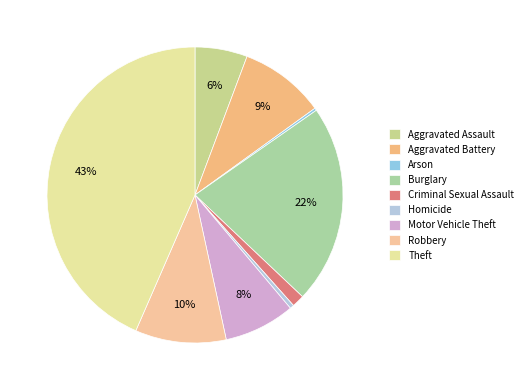

Is there any slice that represents more than half of the pie?

No